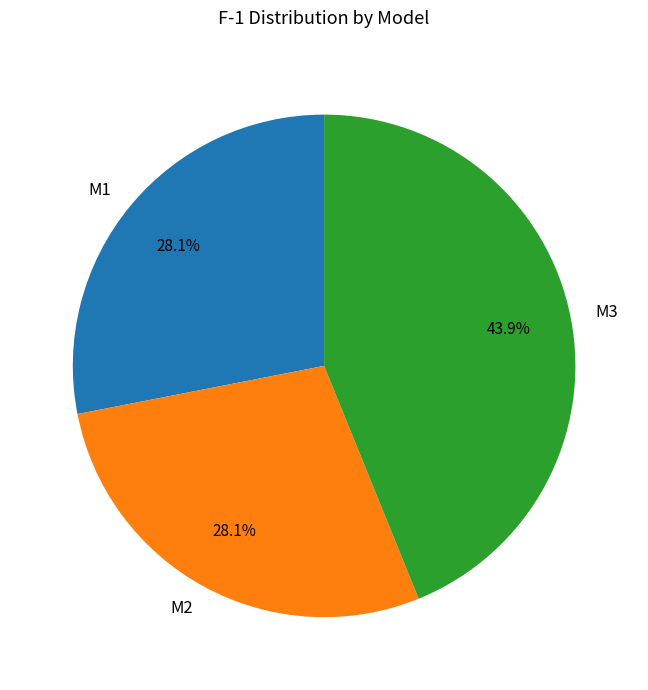

True or false: M2 accounts for 18% of the total.

False